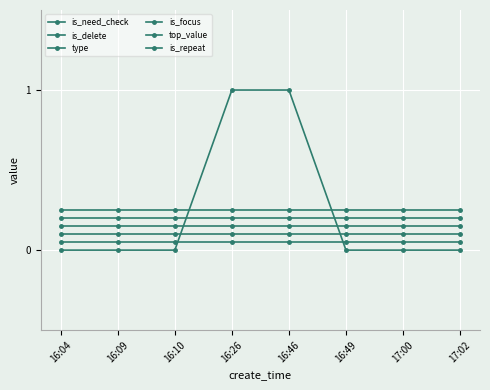

Does the chart have visible grid lines?

Yes